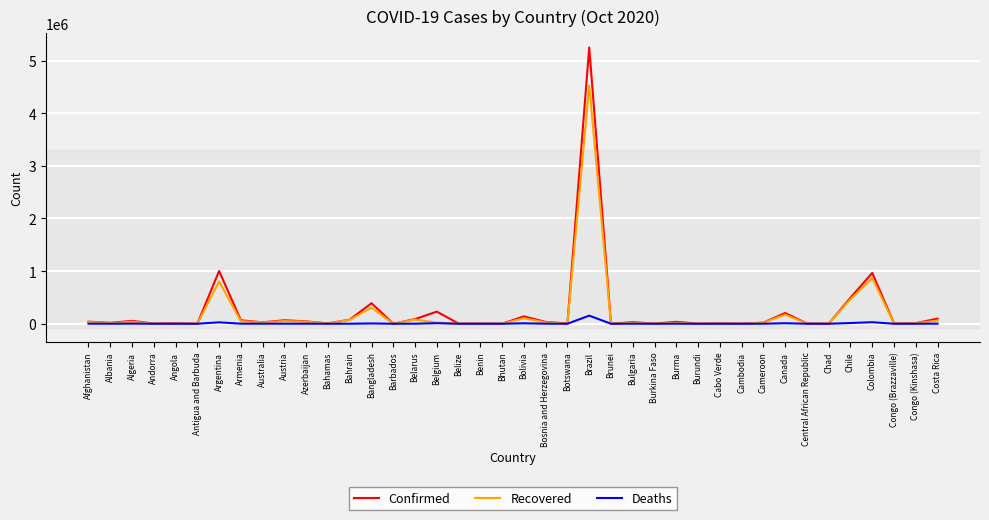

What are all the series names shown in the legend?

Confirmed, Recovered, Deaths